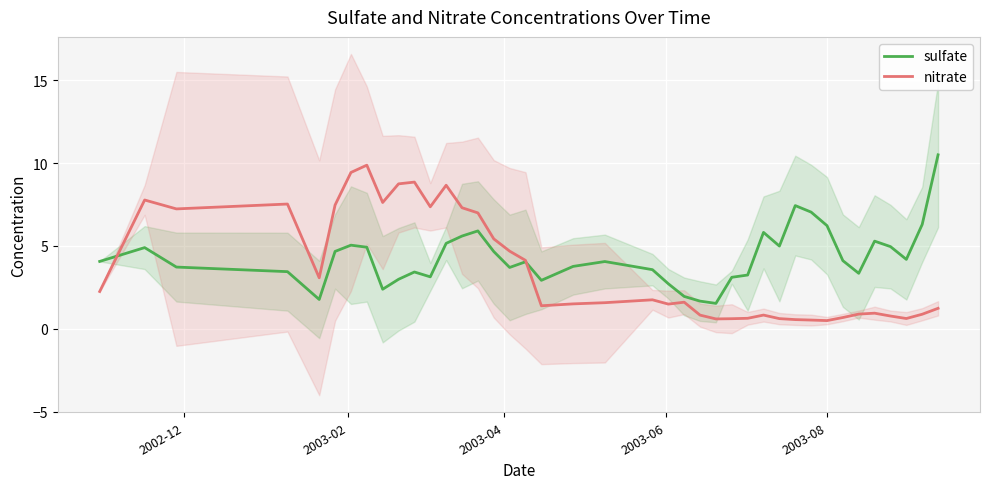

List the series in order of their peak value, lowest first.

nitrate, sulfate